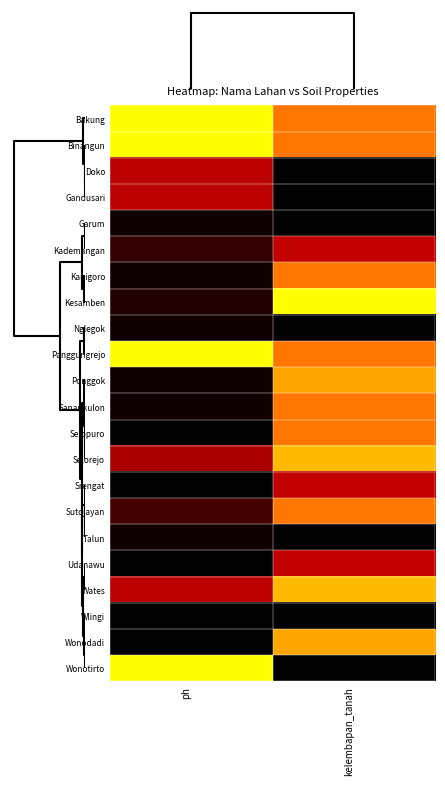

Which series has the largest range (max minus min)?

Wonotirto